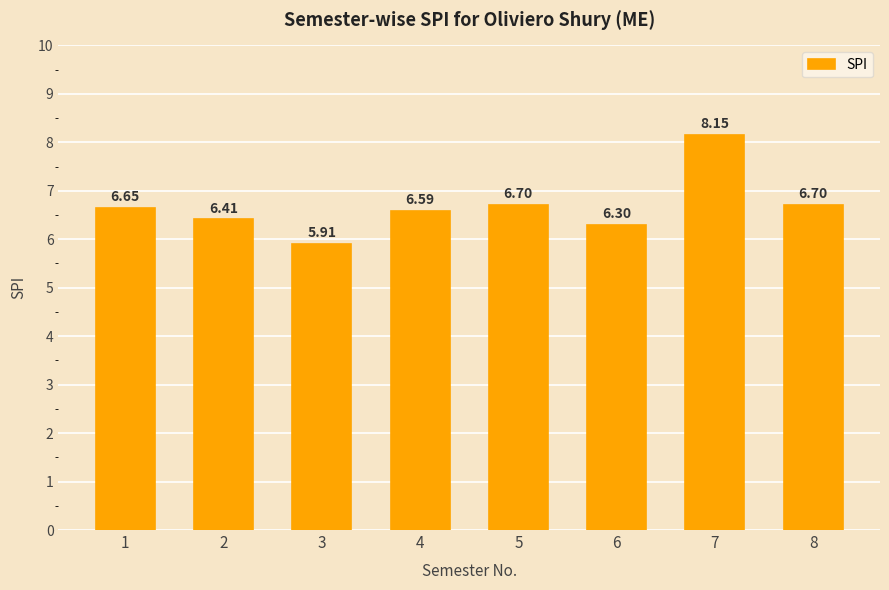

How many categories are shown in the chart?

8